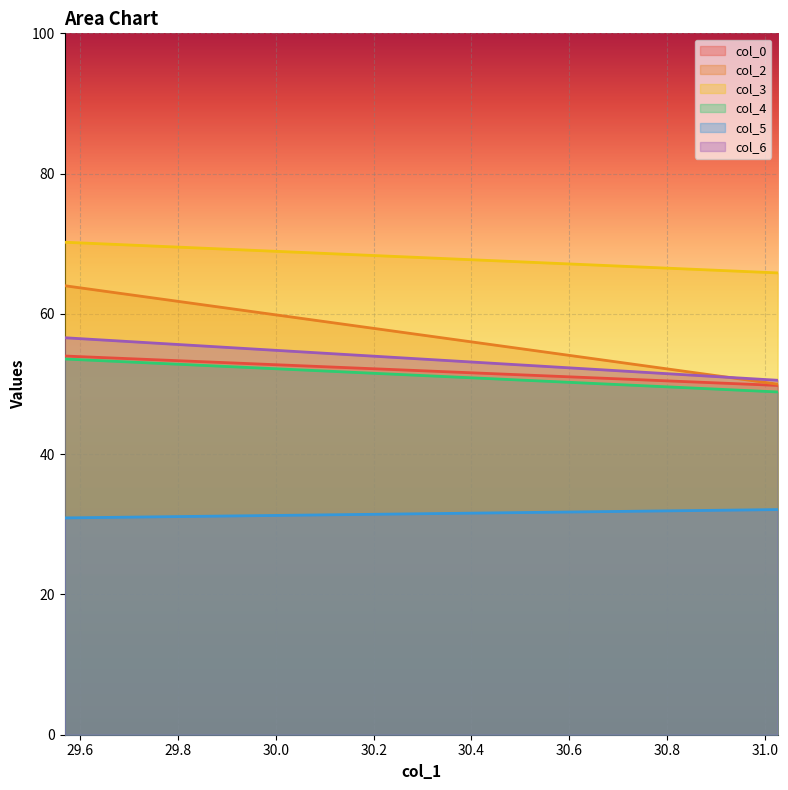

Reading right to left, list all the values displayed in this chart.

col_0: 31.02604167=49.8	1=54.0
col_2: 31.02604167=50.0	1=64.0
col_3: 31.02604167=65.8	1=70.2
col_4: 31.02604167=48.9	1=53.6
col_5: 31.02604167=32.1	1=30.9
col_6: 31.02604167=50.5	1=56.6